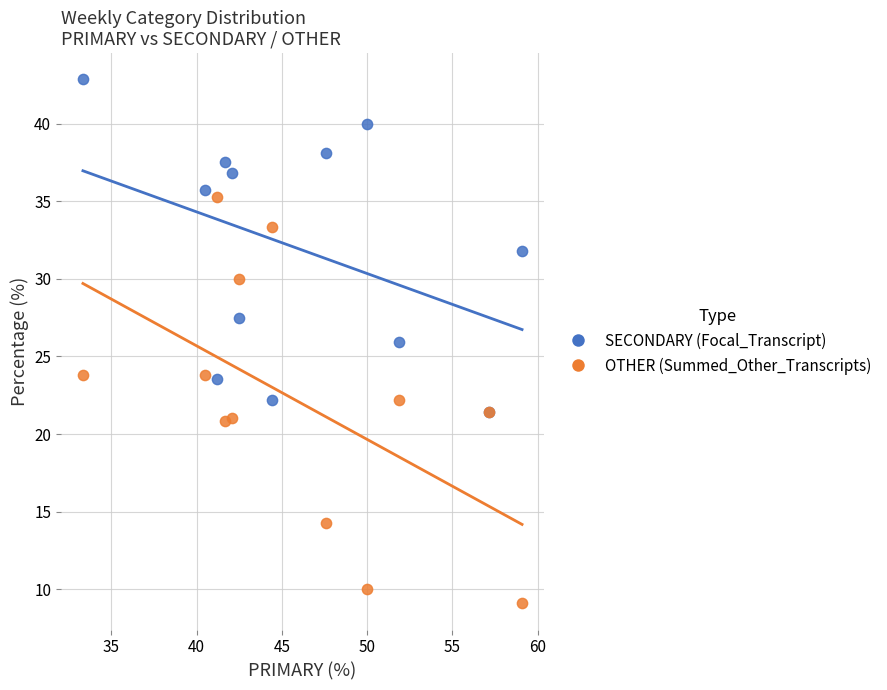

What are all the series names shown in the legend?

SECONDARY (Focal_Transcript), OTHER (Summed_Other_Transcripts)